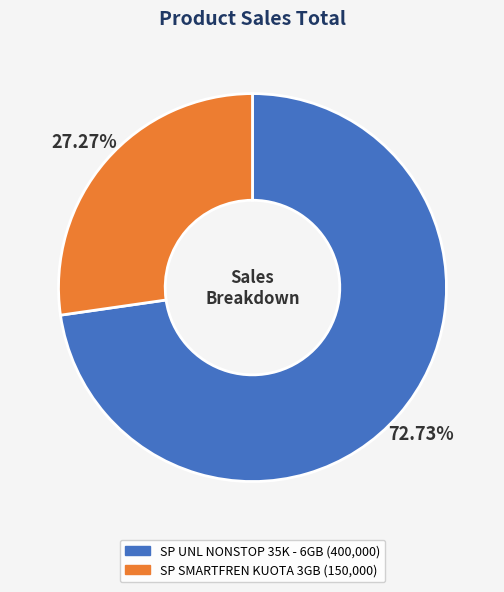

What percentage is the SP UNL NONSTOP 35K - 6GB slice, to the nearest percent?

73%